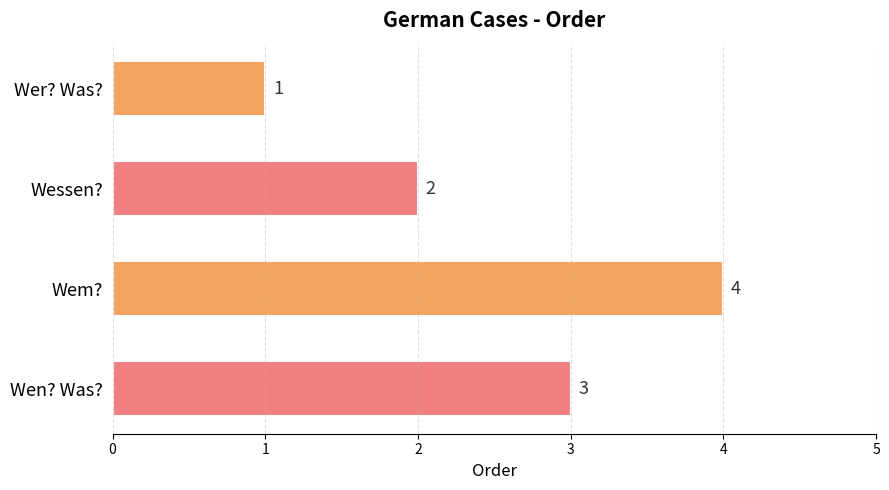

What is the sum of all values?

10